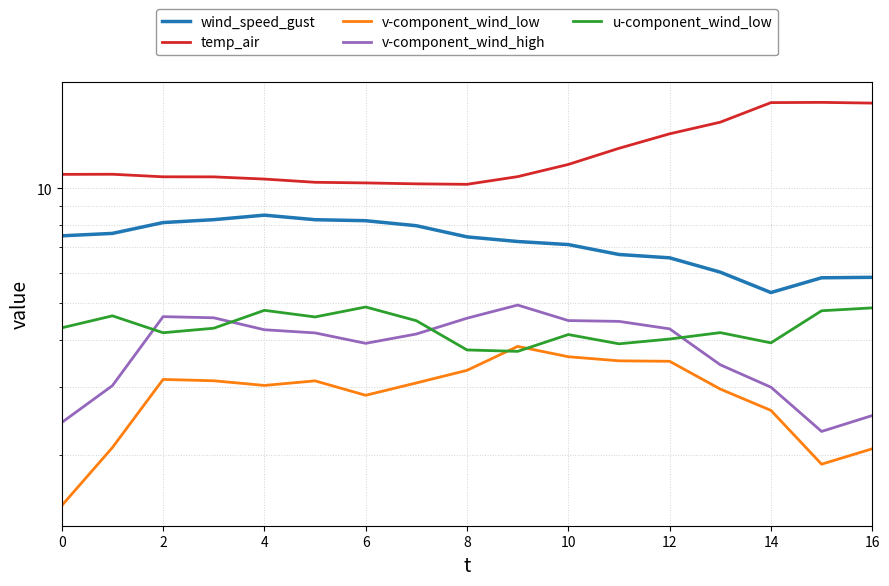

Read the v-component_wind_high value at 6.

4.6